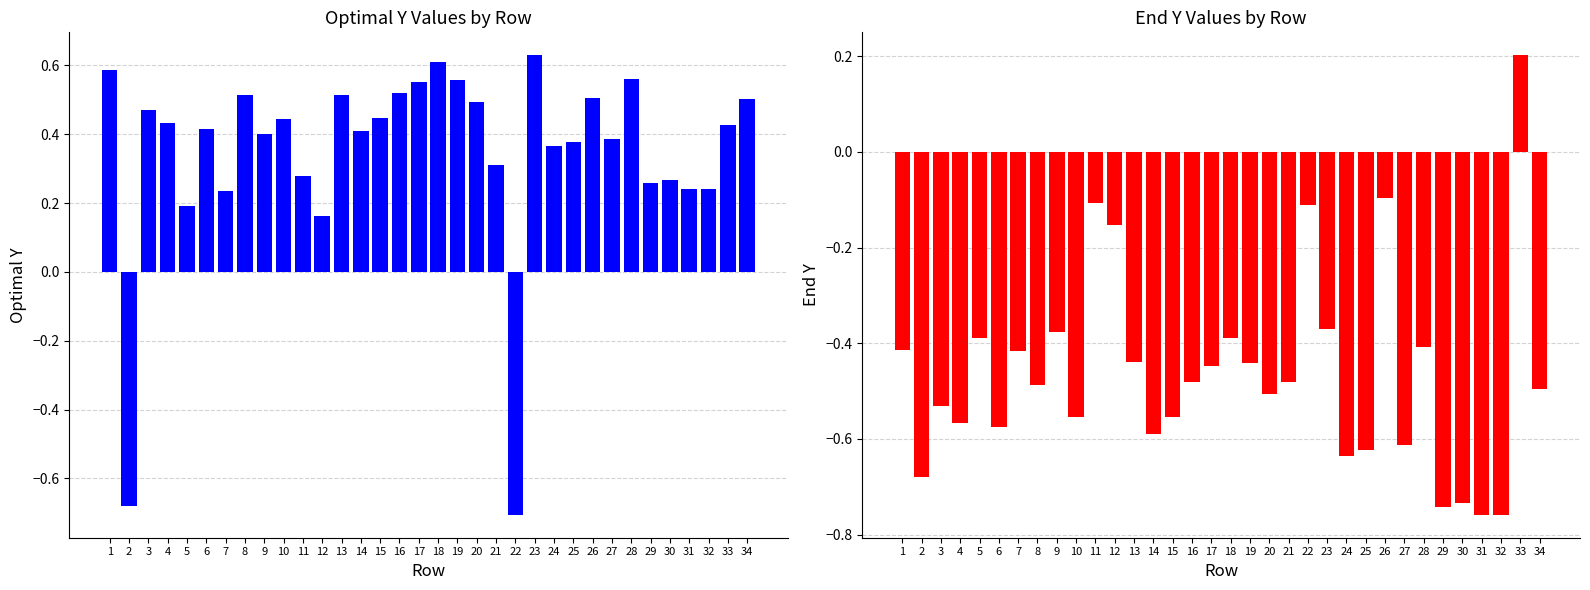

Which series has the widest spread of values?

Optimal Y